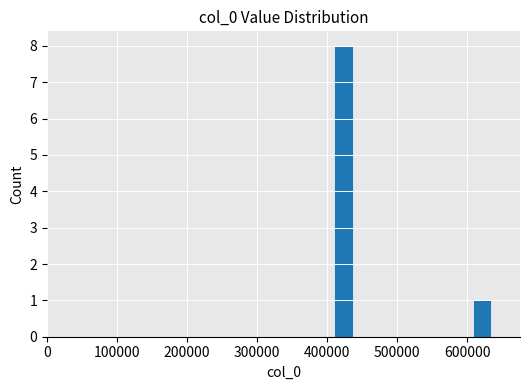

What is the sum of all values?

9